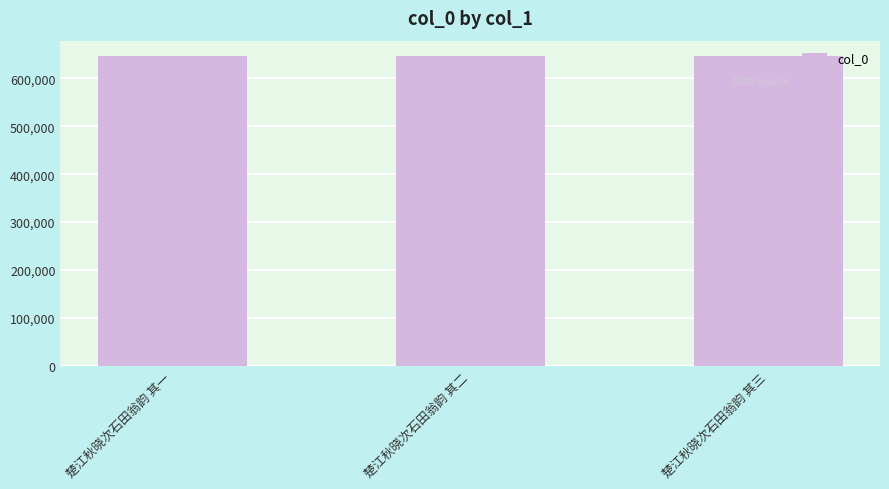

Approximately how many times larger is the value at 楚江秋晓次石田翁韵 其二 compared to 楚江秋晓次石田翁韵 其一?

1.0